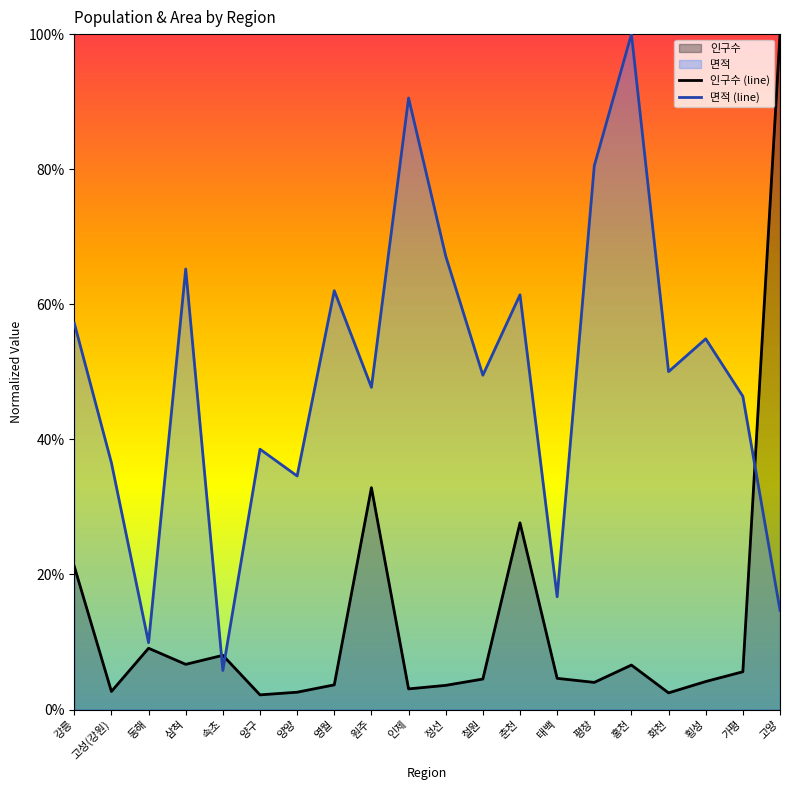

Where is the first local minimum for 인구수 (line)?

고성(강원)